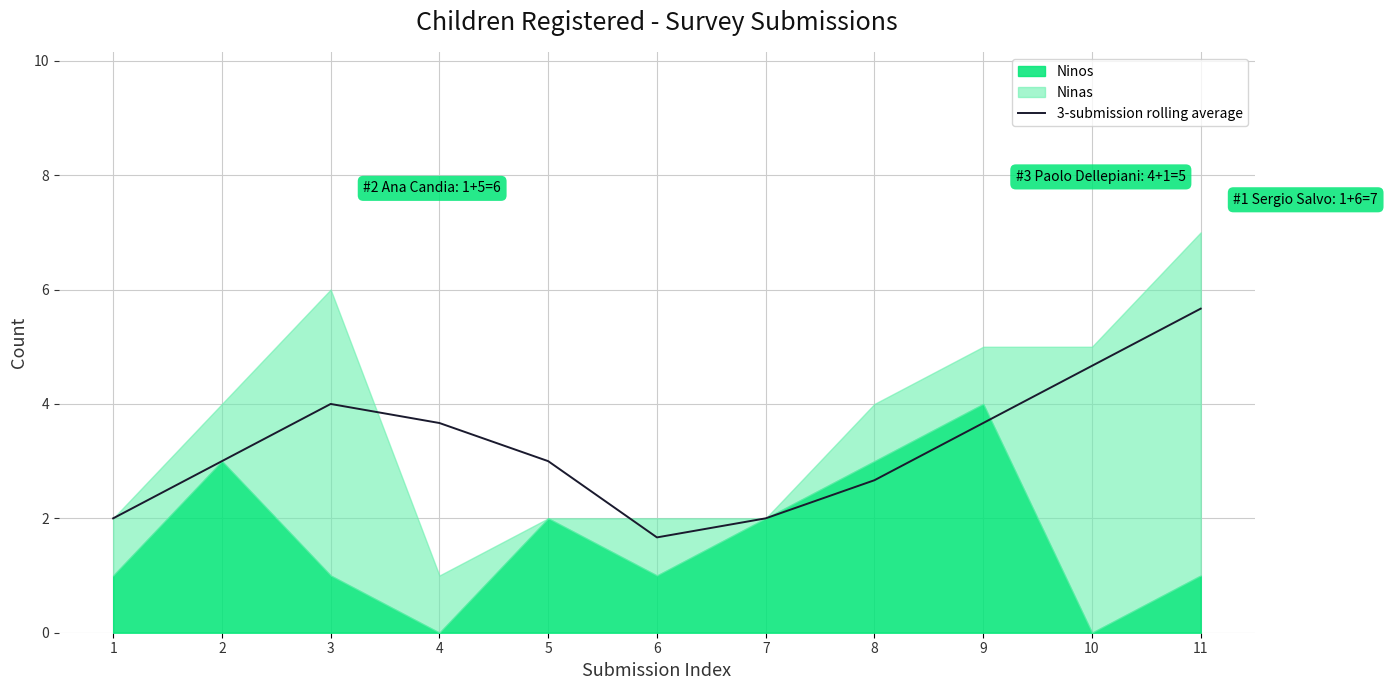

What is the minimum value shown in the chart?

1.7